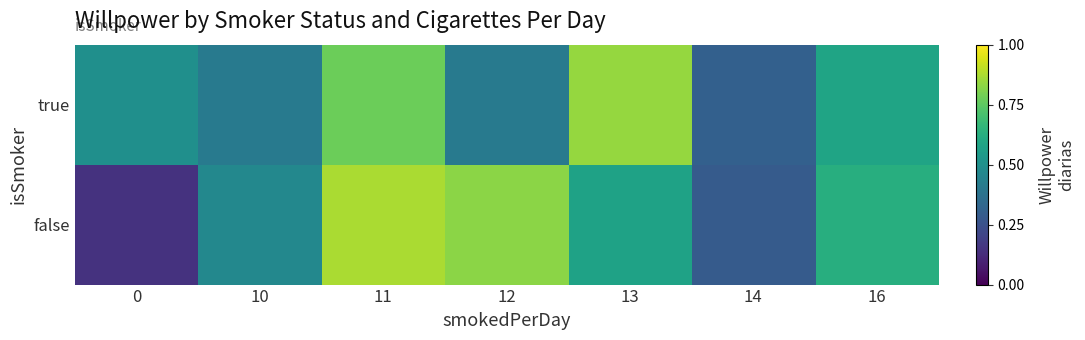

Which has a higher value, 10 or 16?

16